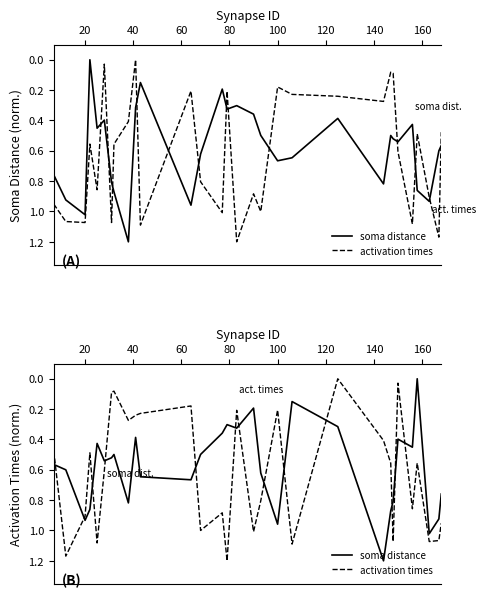

Which series has the largest range (max minus min)?

soma distance